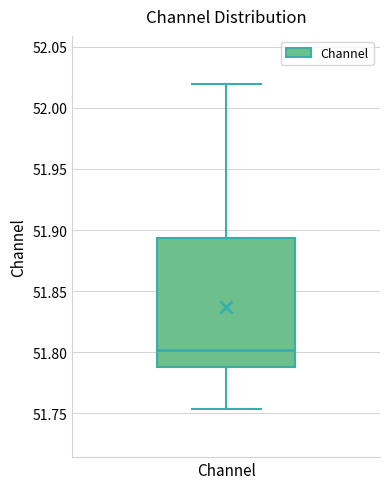

Read this box plot against the y-axis: the position of the median line, the range covered by the box, and the ends of both whiskers. The values are not printed on the chart, so give them approximately, as read against the axis.

median 51.800, box 51.790 to 51.895, whiskers 51.755 to 52.020